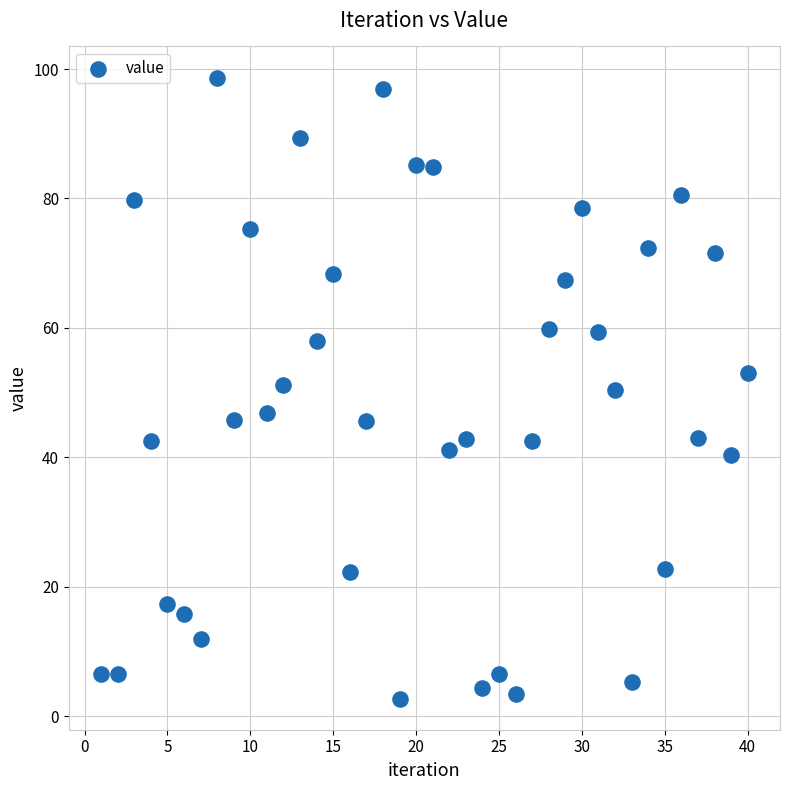

What is the range of Y values (max minus min)?

96.0